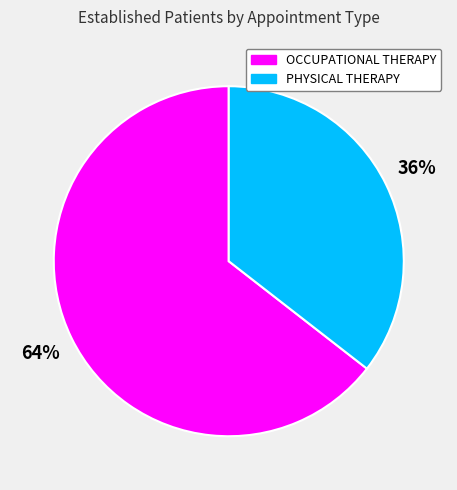

Which slice represents more than half of the pie?

OCCUPATIONAL THERAPY